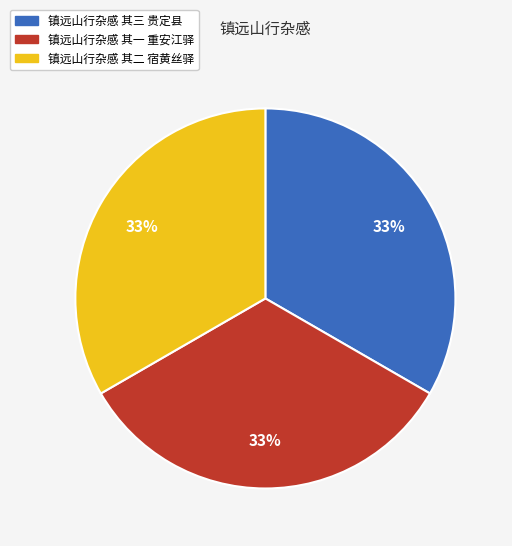

Count the number of slices in the pie.

3